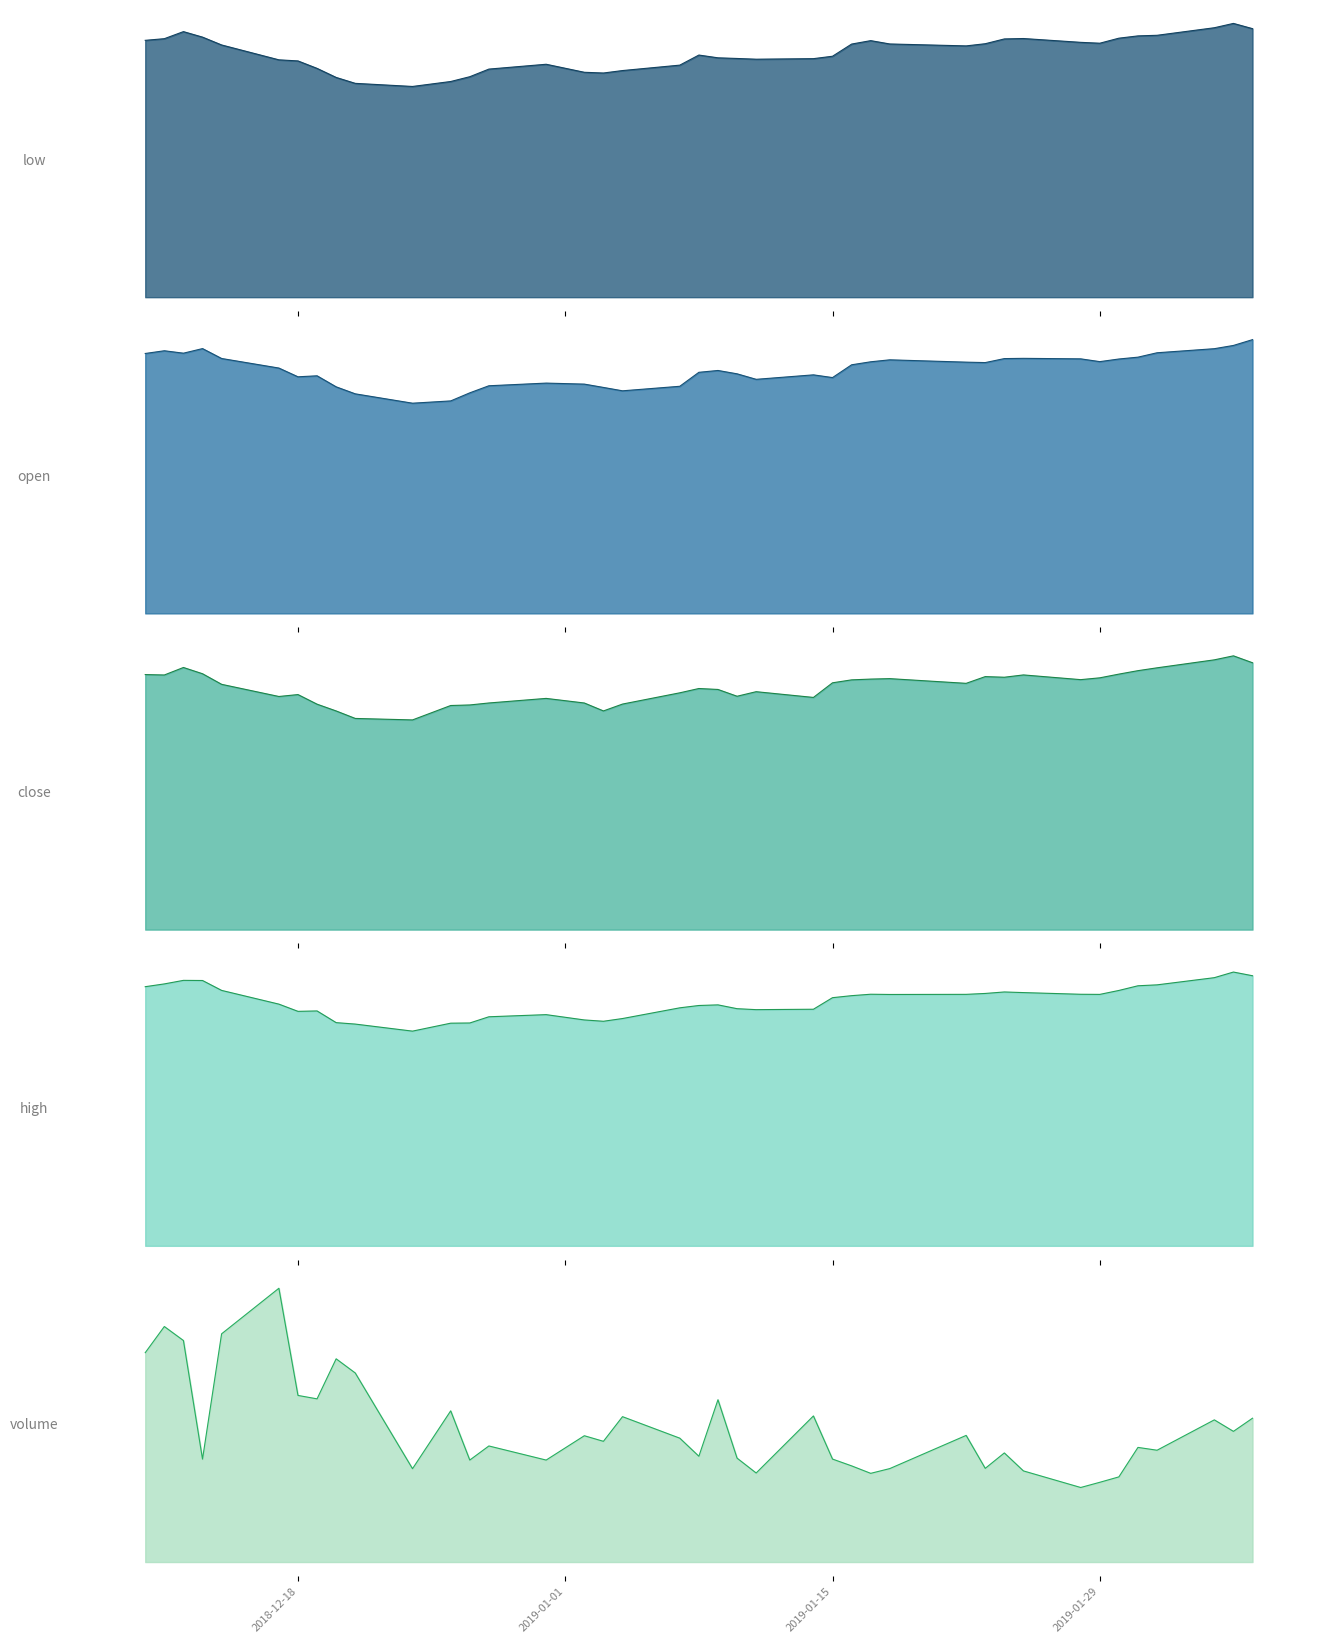

What is the greatest value displayed?

4951.0